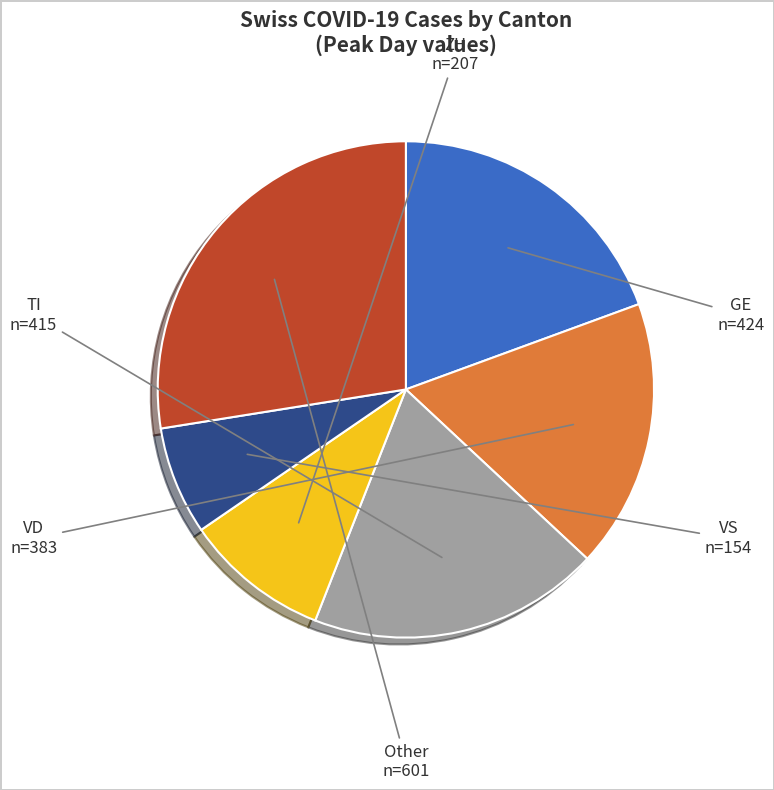

Does any single category account for the majority?

No